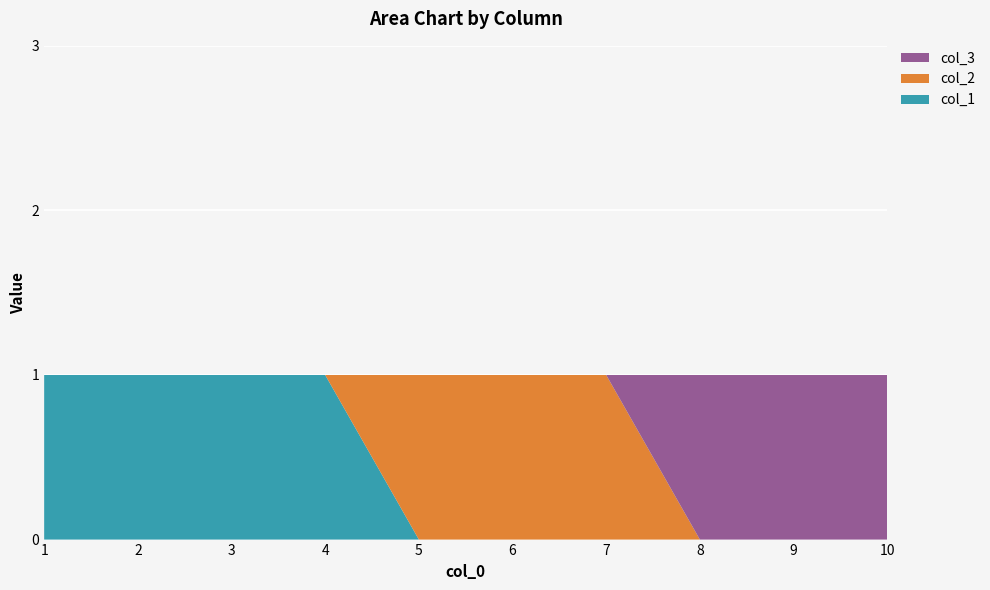

Reading right to left, what are all the values shown in this chart?

col_1: 0	0	0	0	0	0	1	1	1	1
col_2: 0	0	0	1	1	1	0	0	0	0
col_3: 1	1	1	0	0	0	0	0	0	0